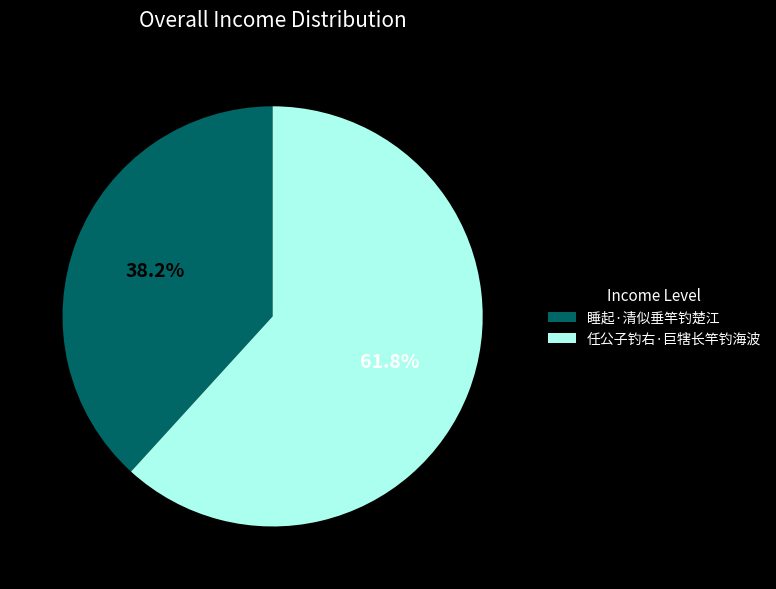

What portion of the pie excludes 任公子钓右·巨犗长竿钓海波?

38.2%